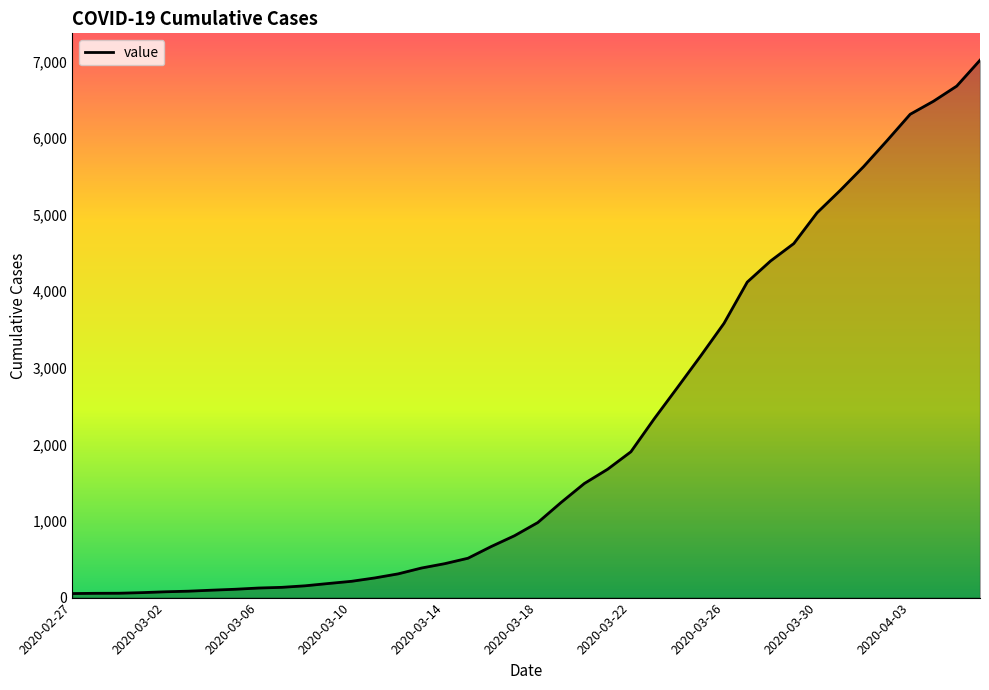

What is the difference between the maximum and minimum values?

6964